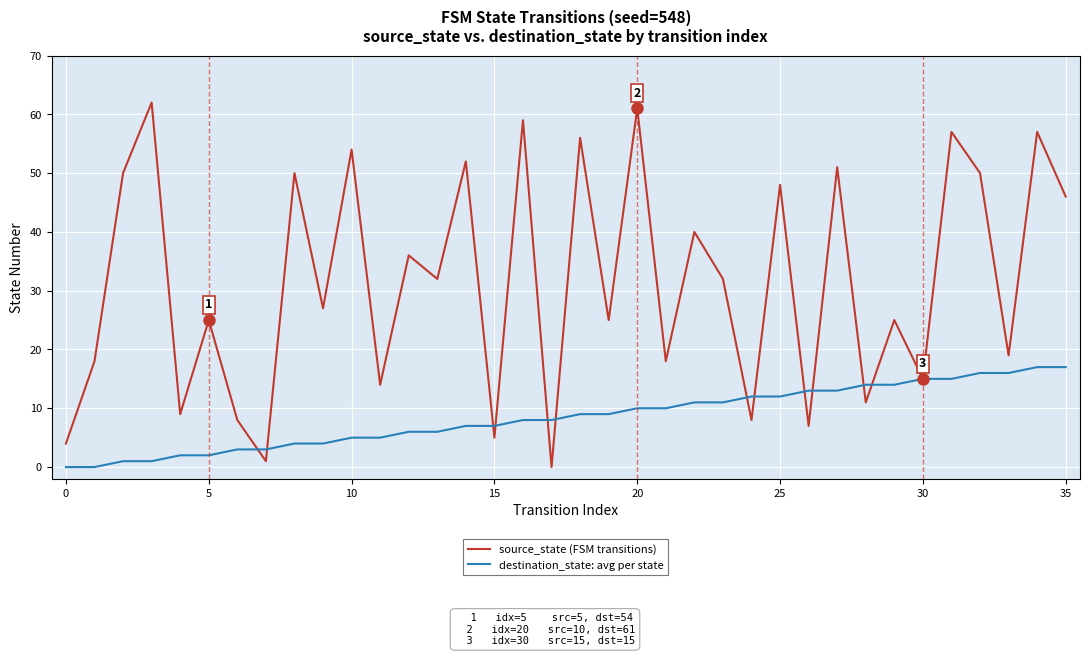

Which series has the widest spread of values?

source_state (FSM transitions)